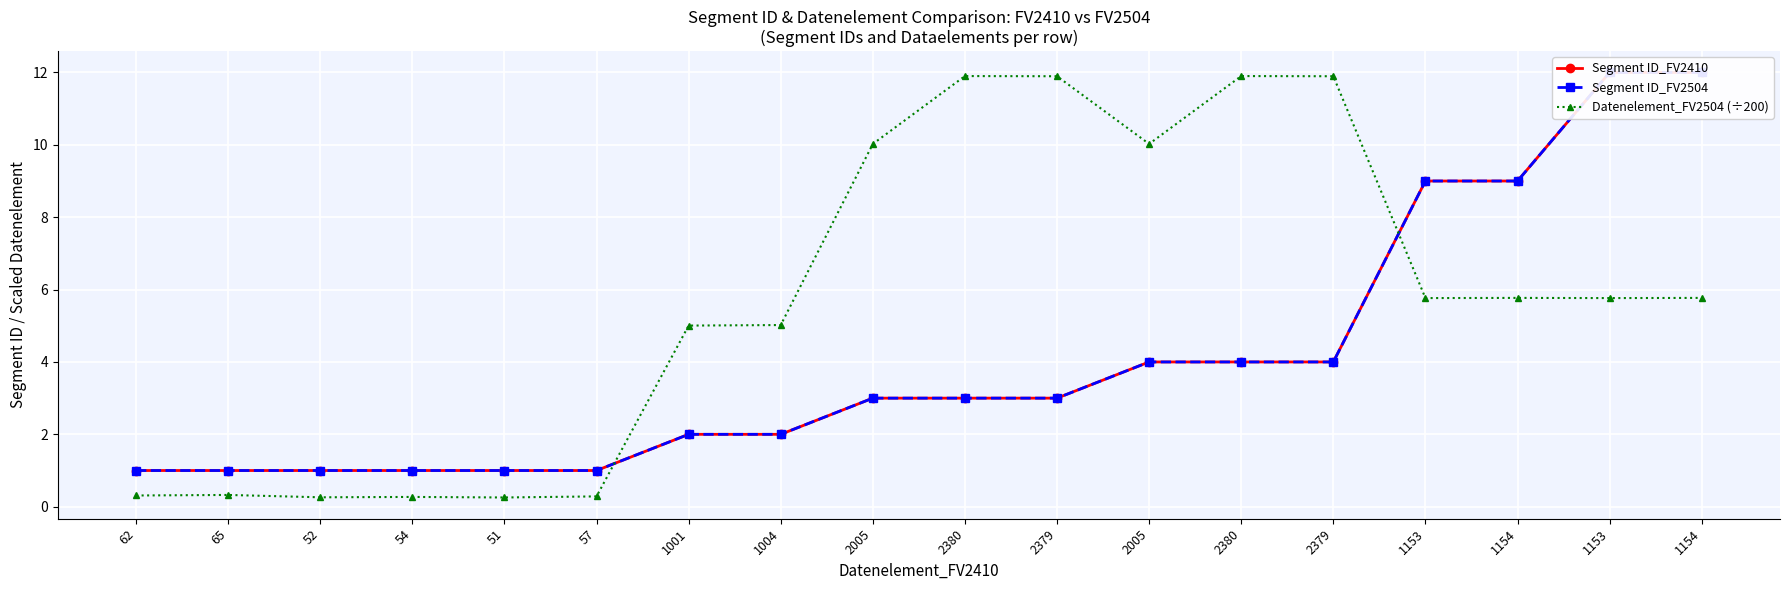

How many values in the Segment ID_FV2410 series are below 3?

8